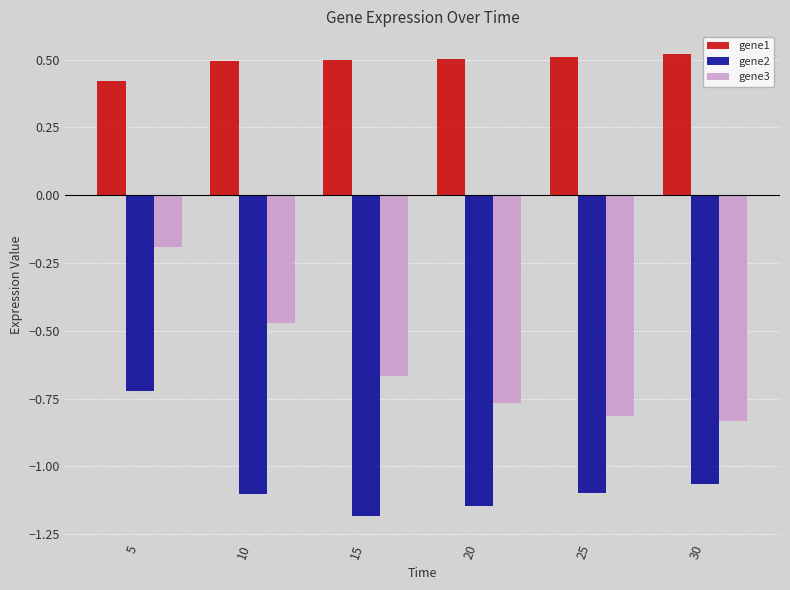

What is the average value of the gene3 series?

-0.6